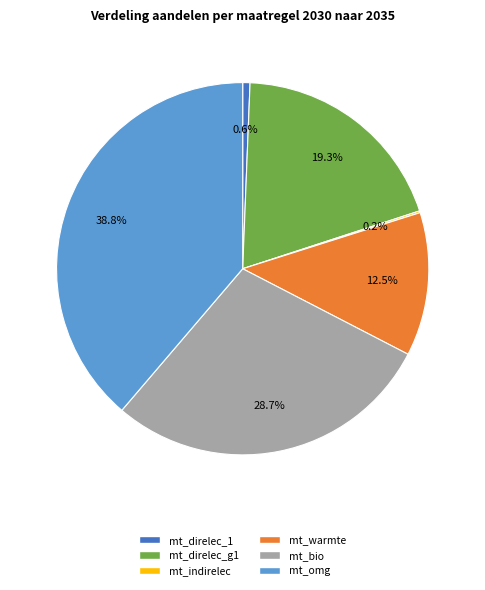

To the nearest percent, what is the average slice percentage?

17%